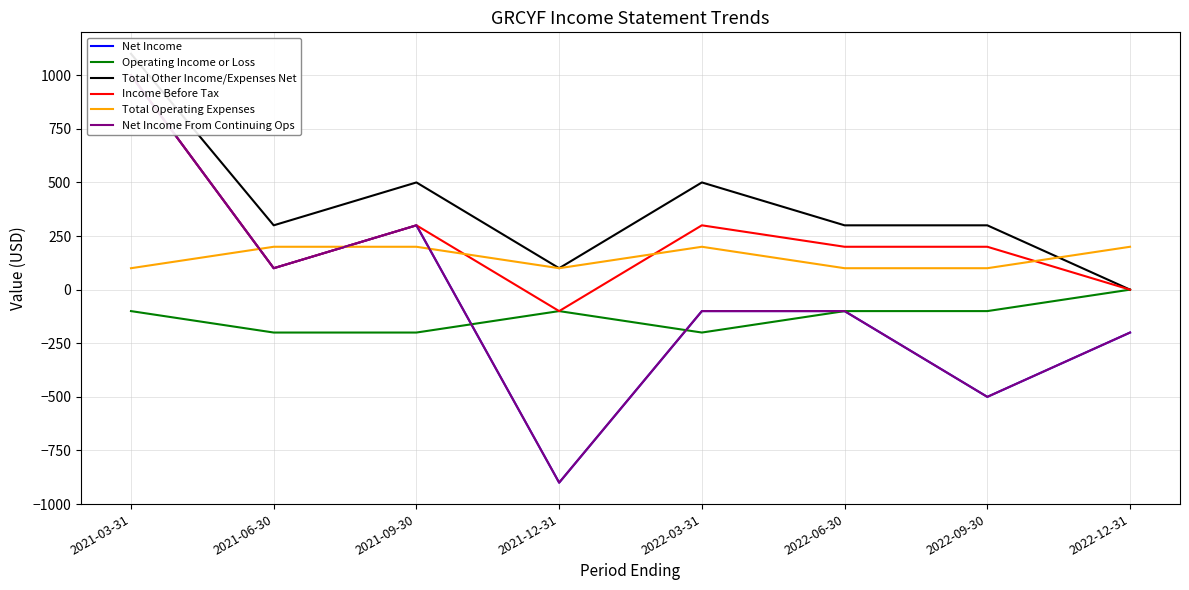

At which category is the sum across all series the highest?

2021-03-31